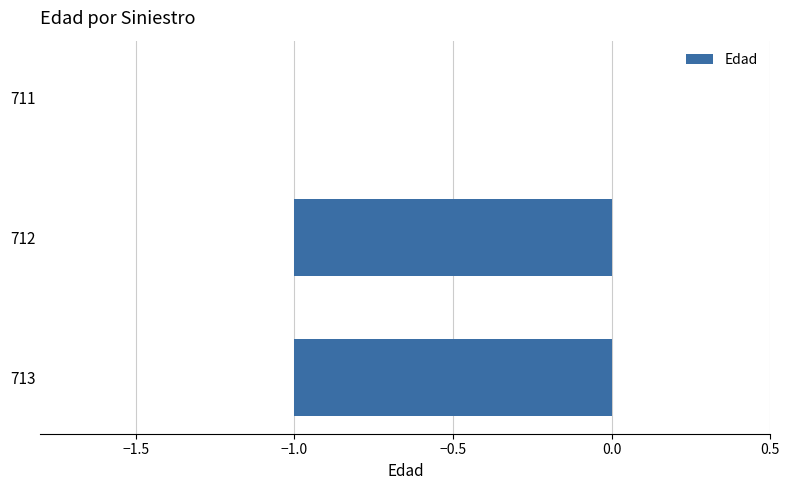

True or false: the data shows -1 at 713.

True